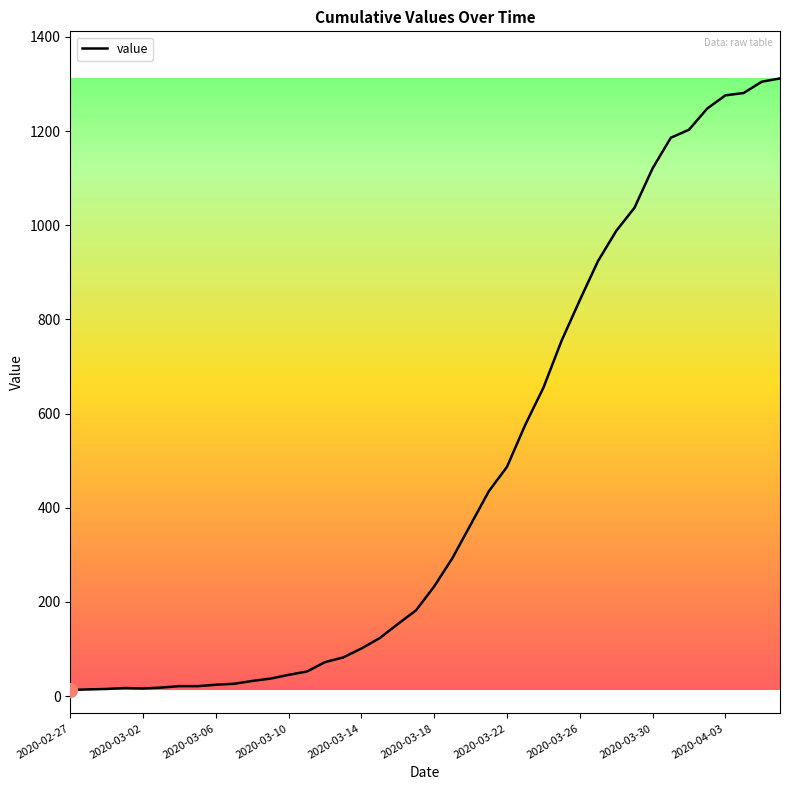

What is the maximum value shown in the chart?

1312